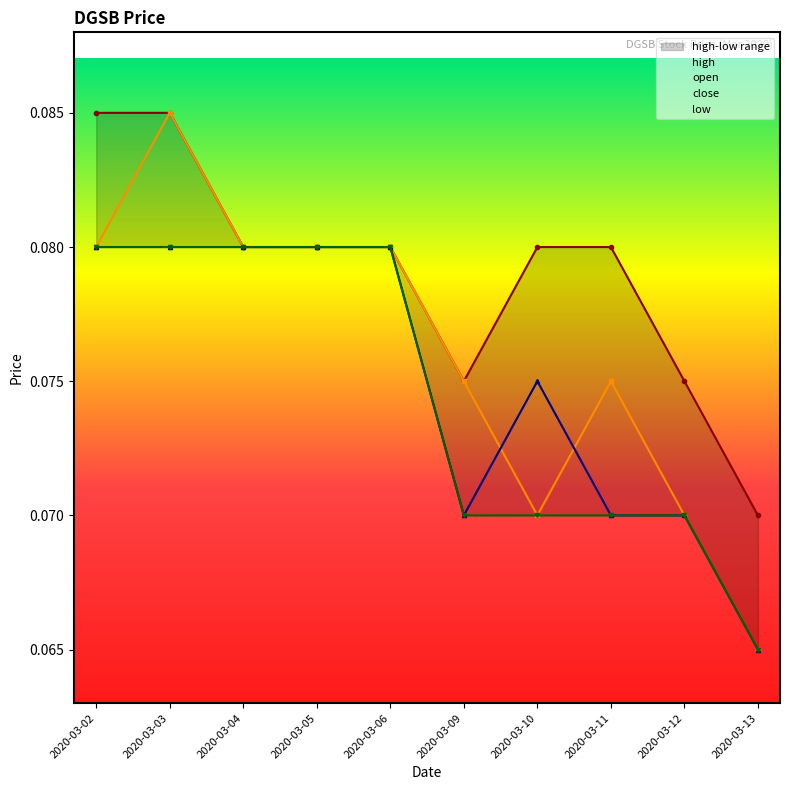

What is the total value across all series at 2020-03-11?

0.3